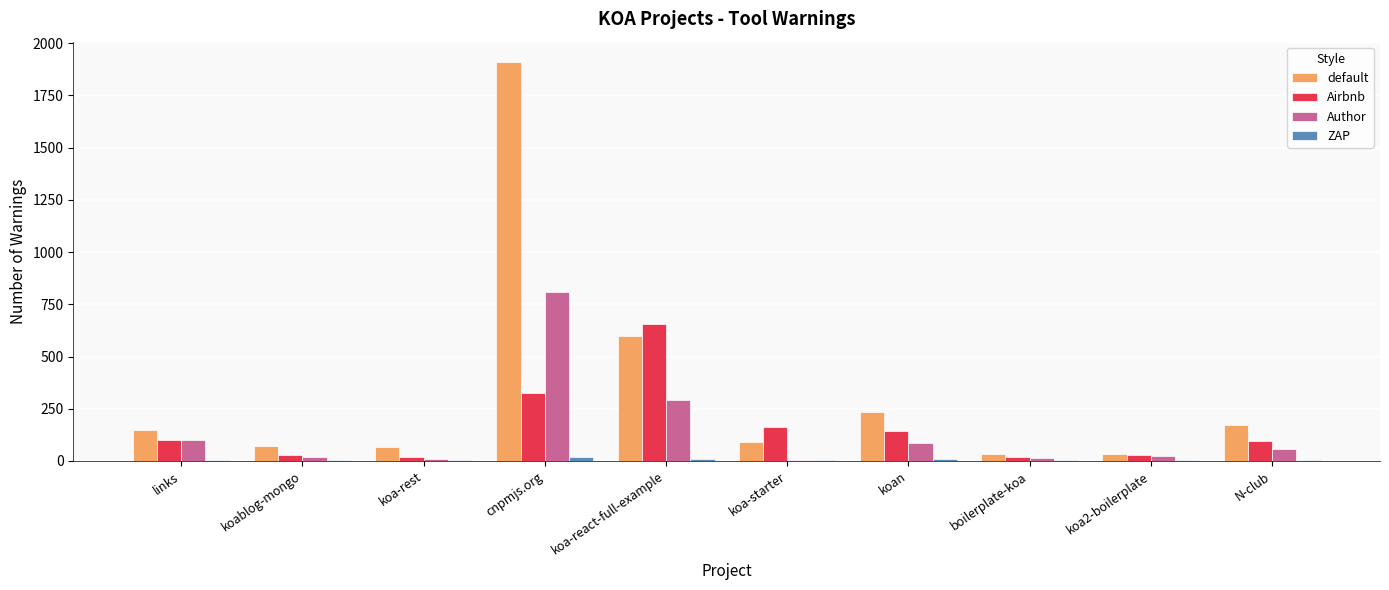

Which series has the largest total across all categories?

default